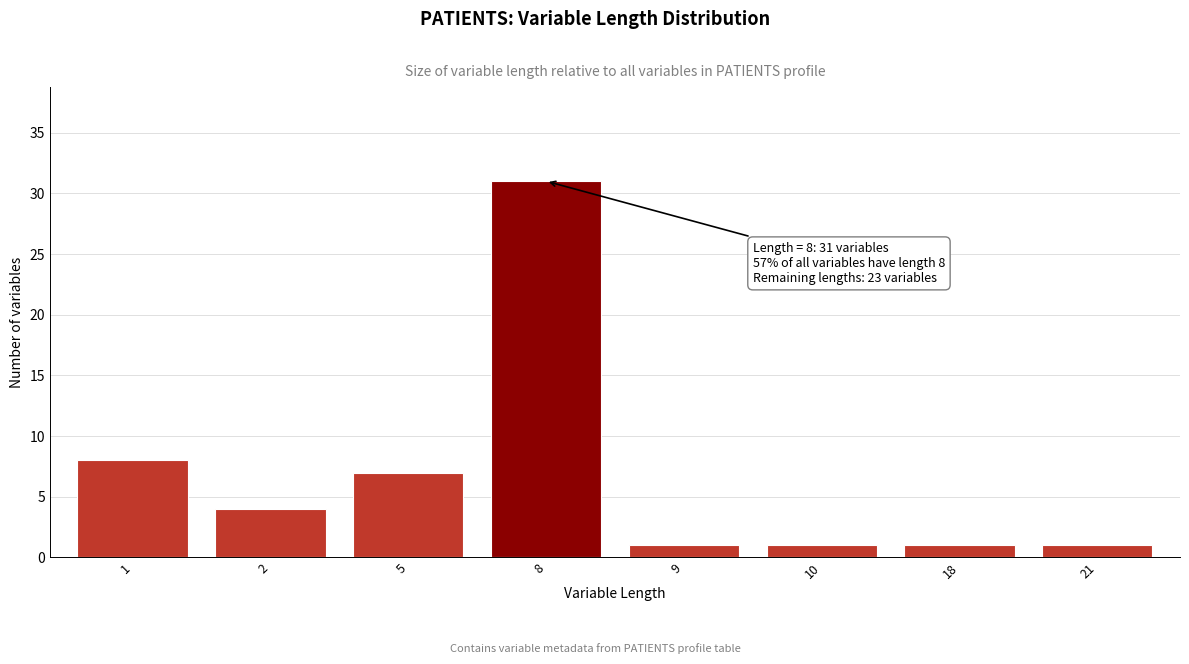

Reading left to right, what are all the values shown in this chart?

1=8	2=4	5=7	8=31	9=1	10=1	18=1	21=1